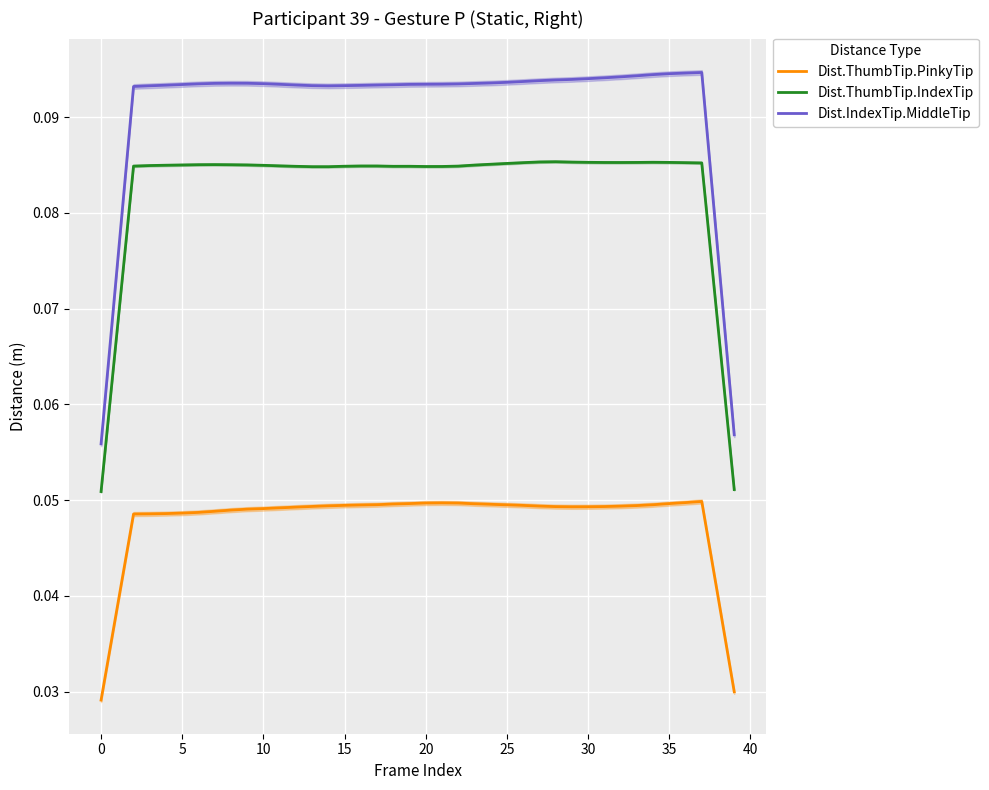

Which has a higher value, 28 or 39?

28